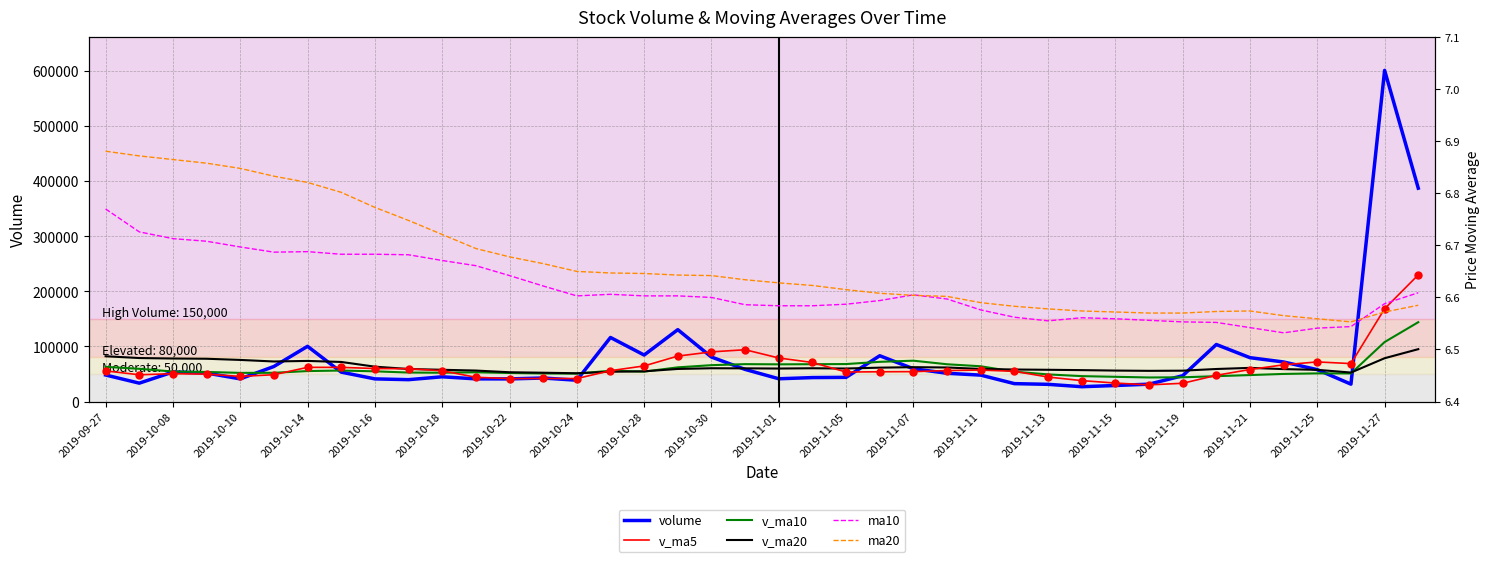

Which series reaches the minimum Y coordinate?

ma10